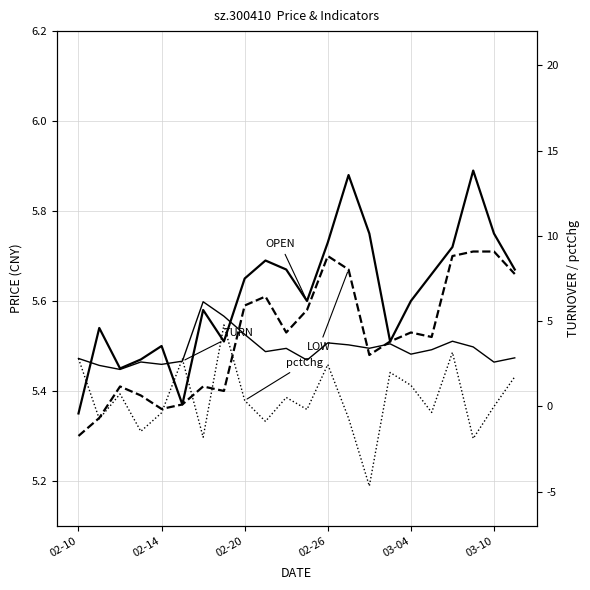

At which label does pctChg first exceed 0?

02-10